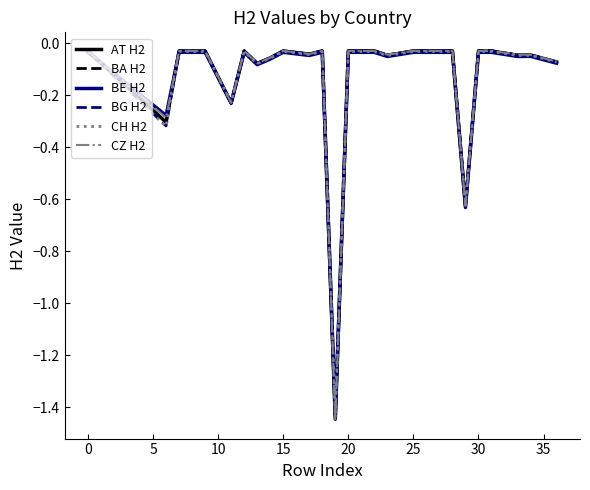

Which series has the largest range (max minus min)?

CZ H2